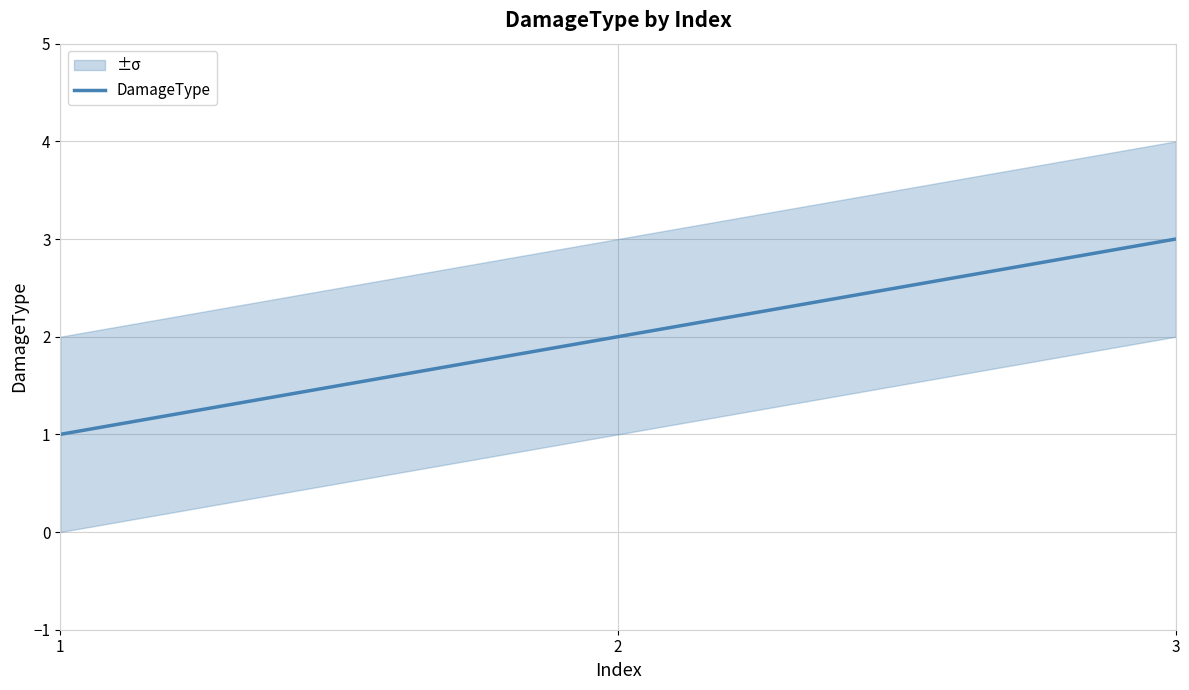

What is the maximum value shown in the chart?

3